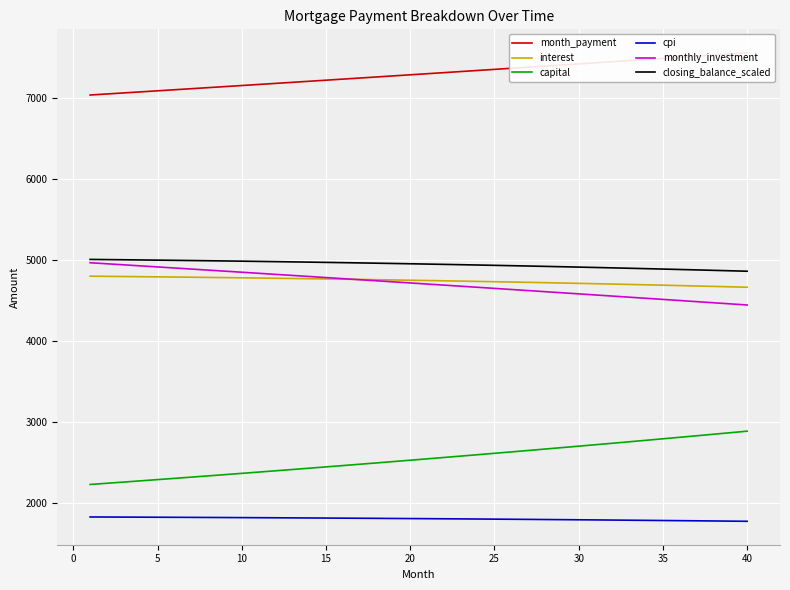

What is the difference between the second highest and minimum values in the closing_balance_scaled series?

143.5